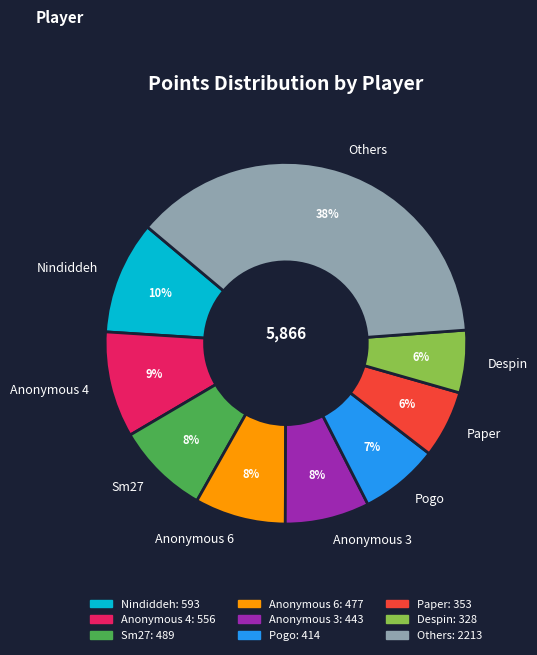

To the nearest percent, what percentage of the pie is Sm27?

8%